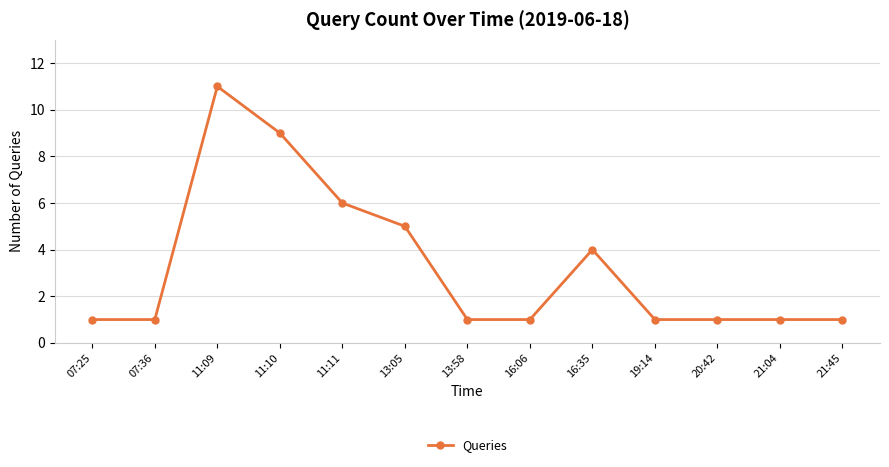

Where is the data nearest to the value 6?

11:11